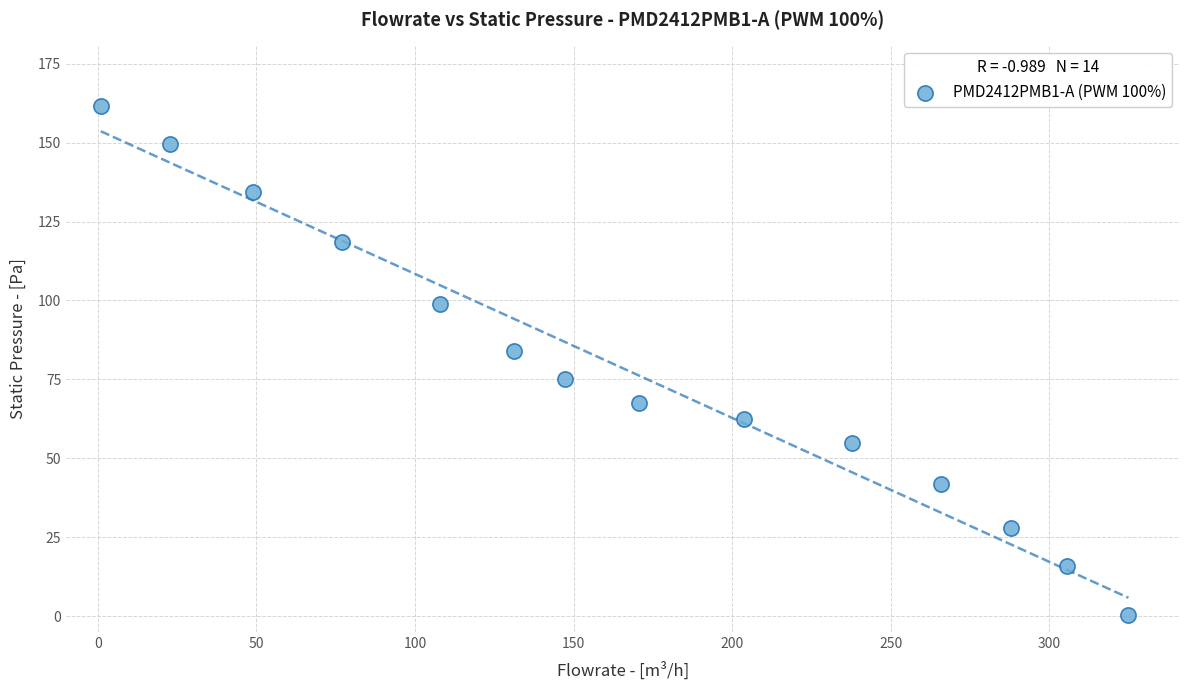

What is the range of Y values (max minus min)?

161.2